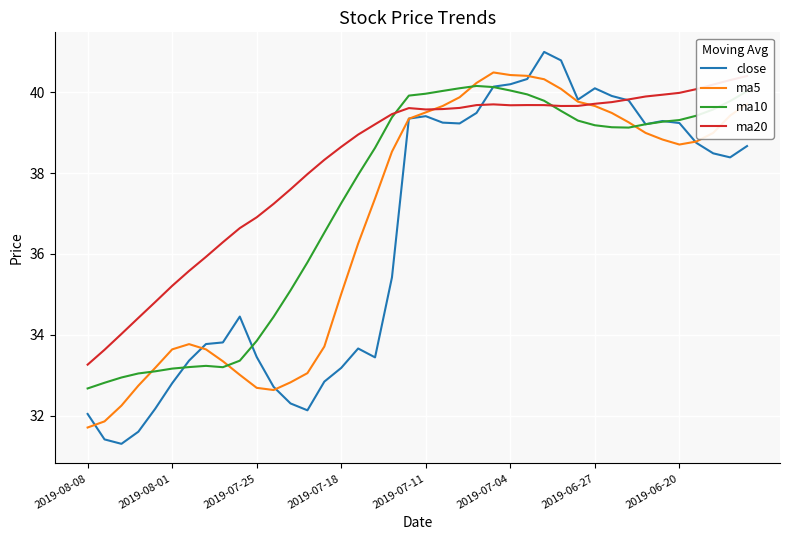

Where does the close series first go above 38?

19